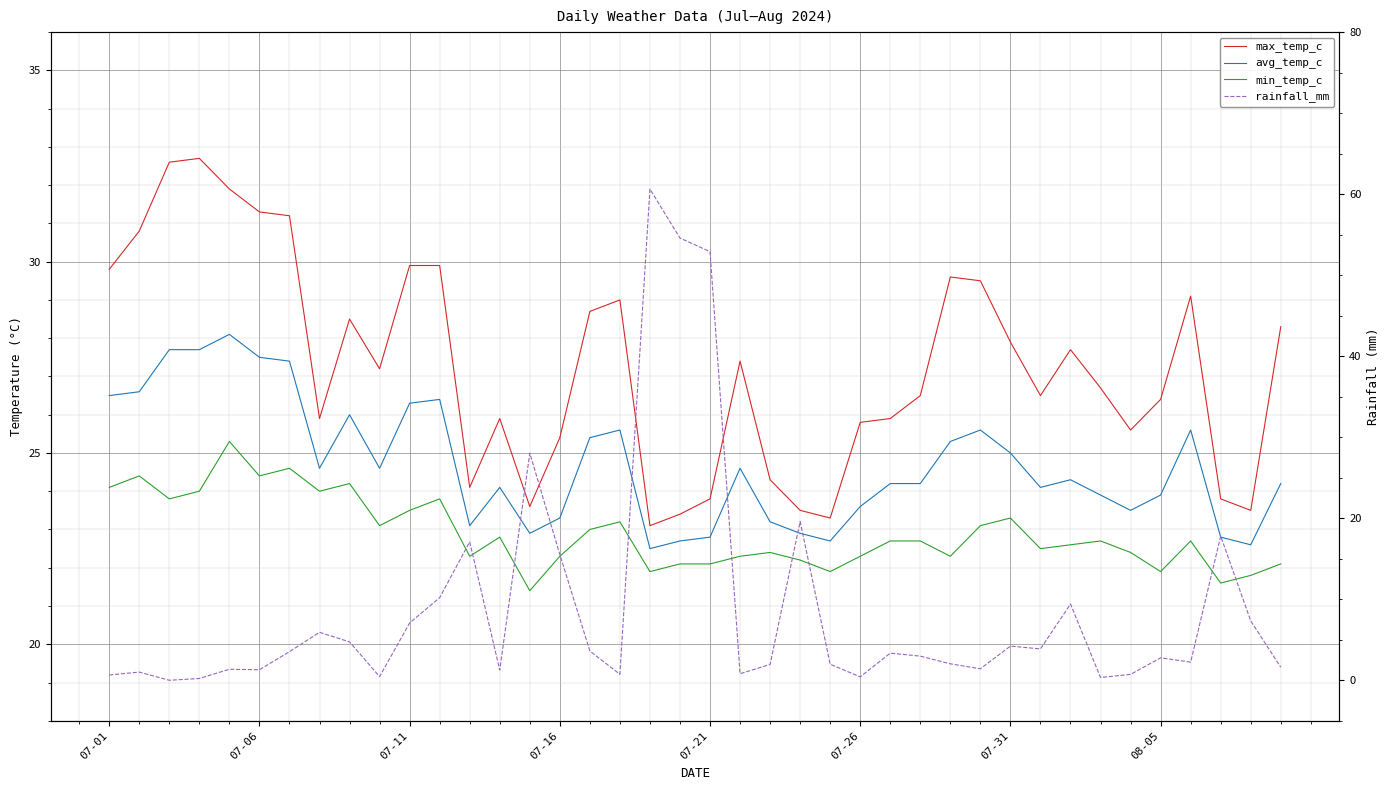

The value of rainfall_mm at 07-21 is 52.9. True or false?

True